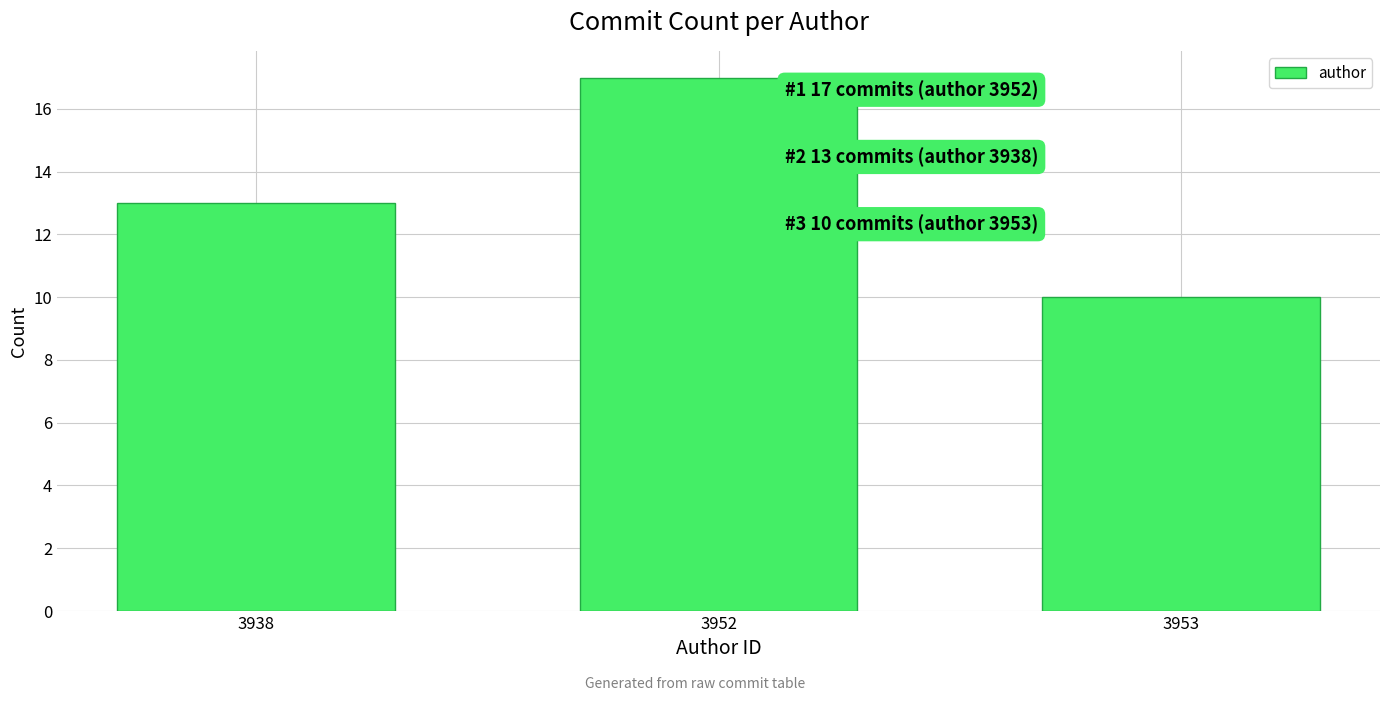

Reading right to left, what are all the values shown in this chart?

10	17	13